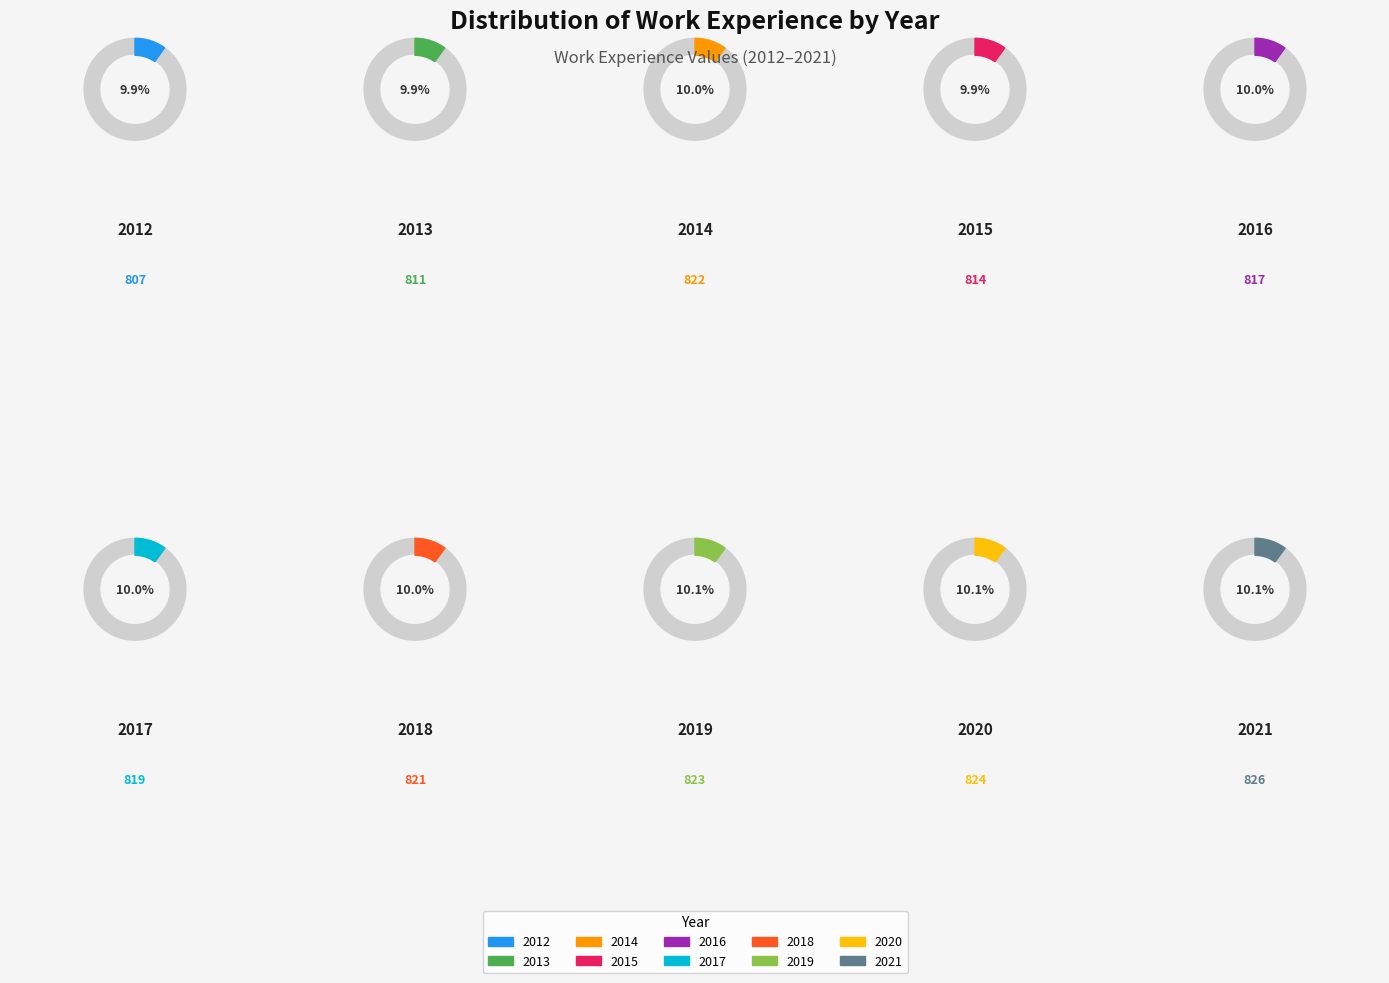

Which has a higher value, 2012 or 2018?

2018